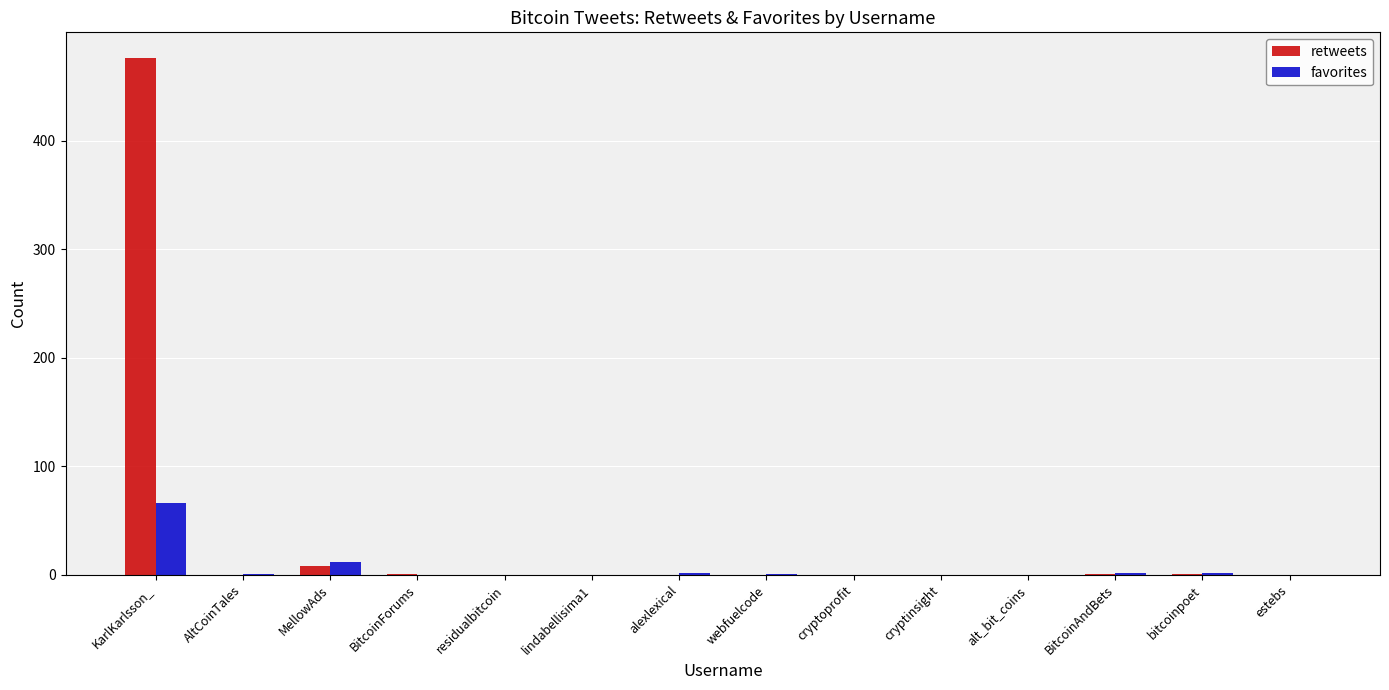

Which label corresponds to the largest value in the chart?

KarlKarlsson_